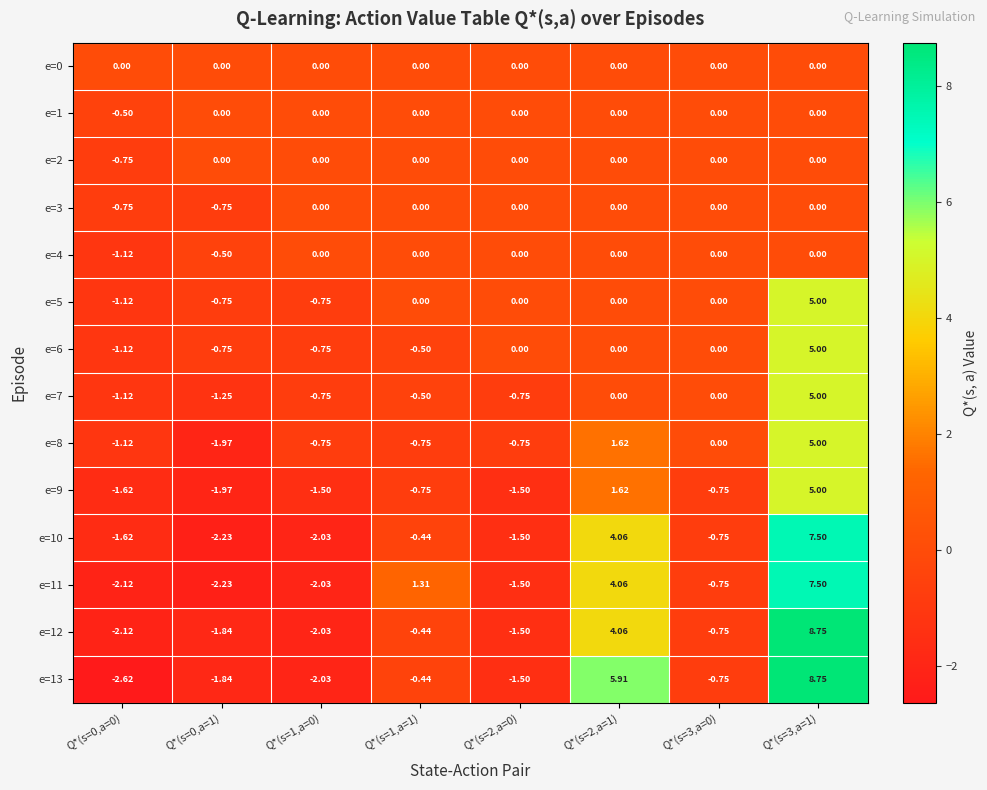

Which series has the largest total across all categories?

e=13